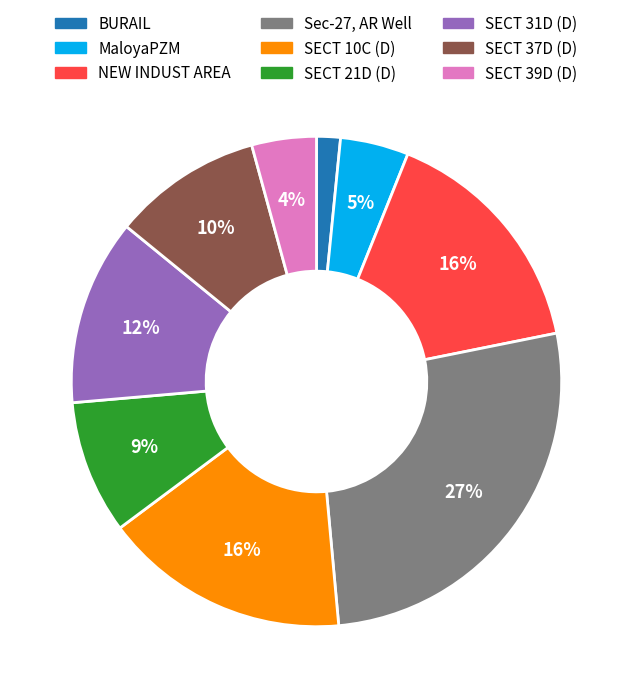

Is the sum of Sec-27, AR Well and SECT 21D (D) greater than half?

No